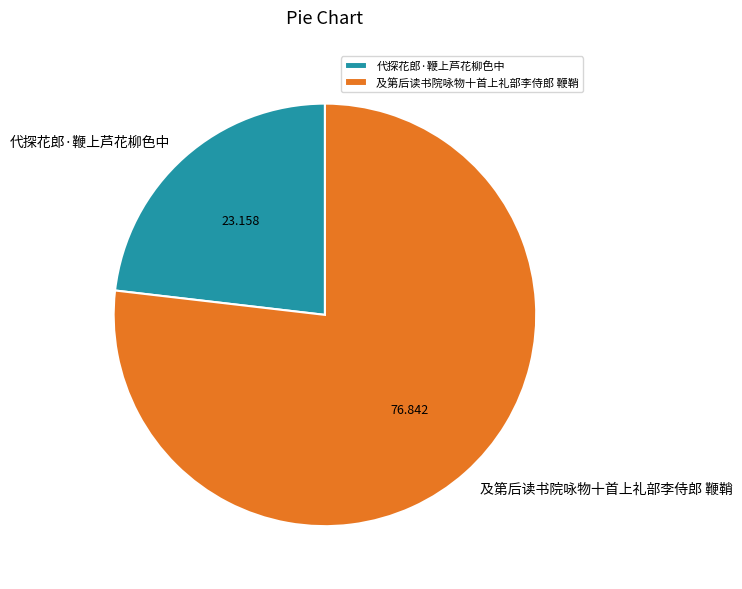

What is the largest slice in the pie chart?

及第后读书院咏物十首上礼部李侍郎 鞭鞘